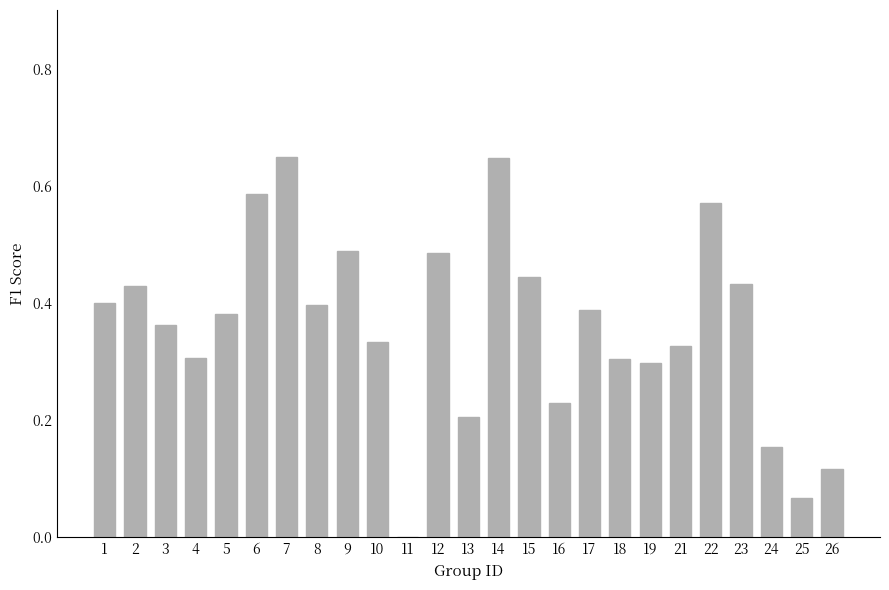

How many positive values are there?

24